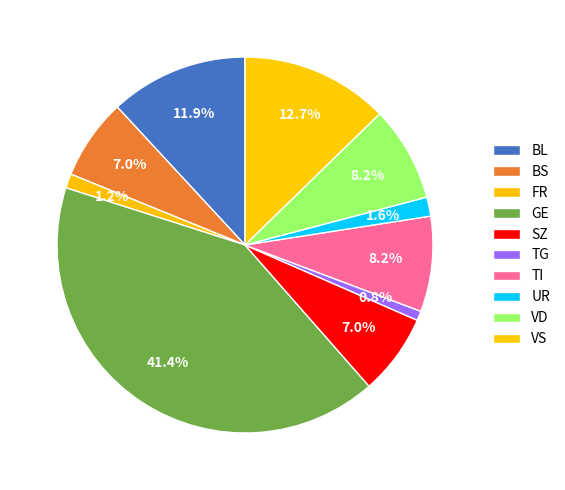

To the nearest percent, what is the difference between the largest and smallest slice percentages?

41%